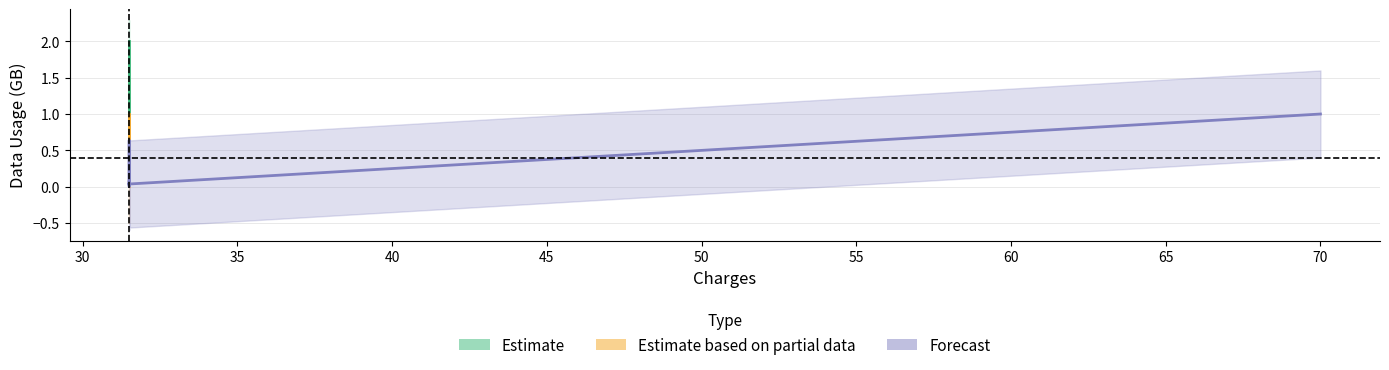

What is the average value?

0.4